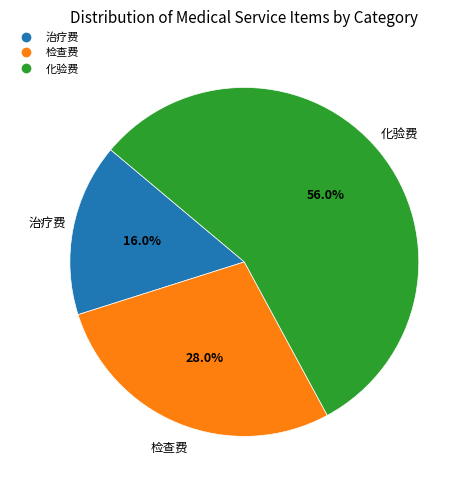

How many segments does this pie chart have?

3